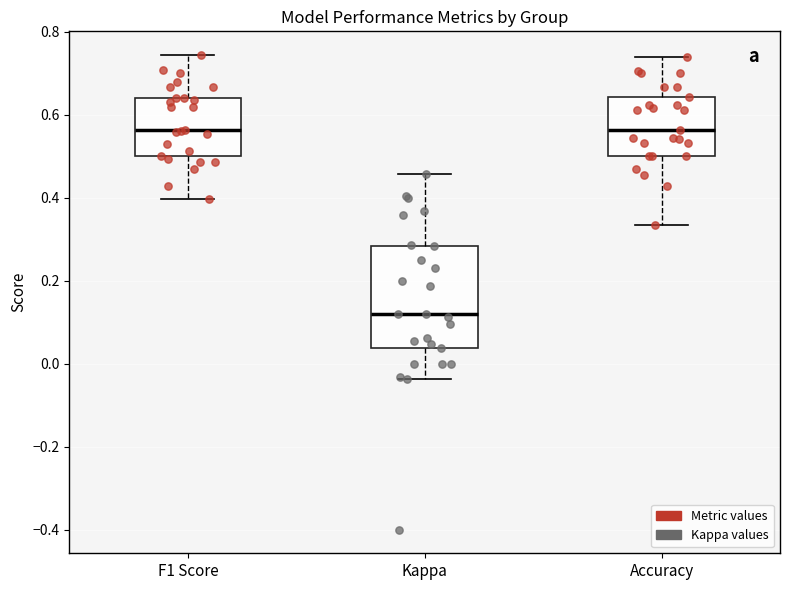

Comparing the boxes themselves (not the whiskers), which one is the tallest?

Kappa